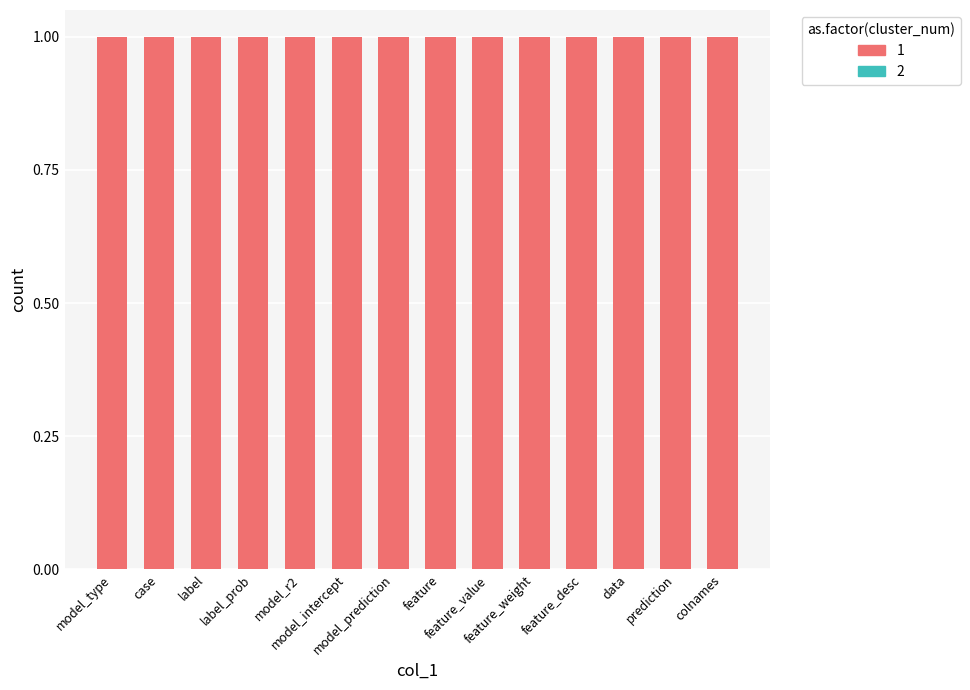

What position from the right is case?

13